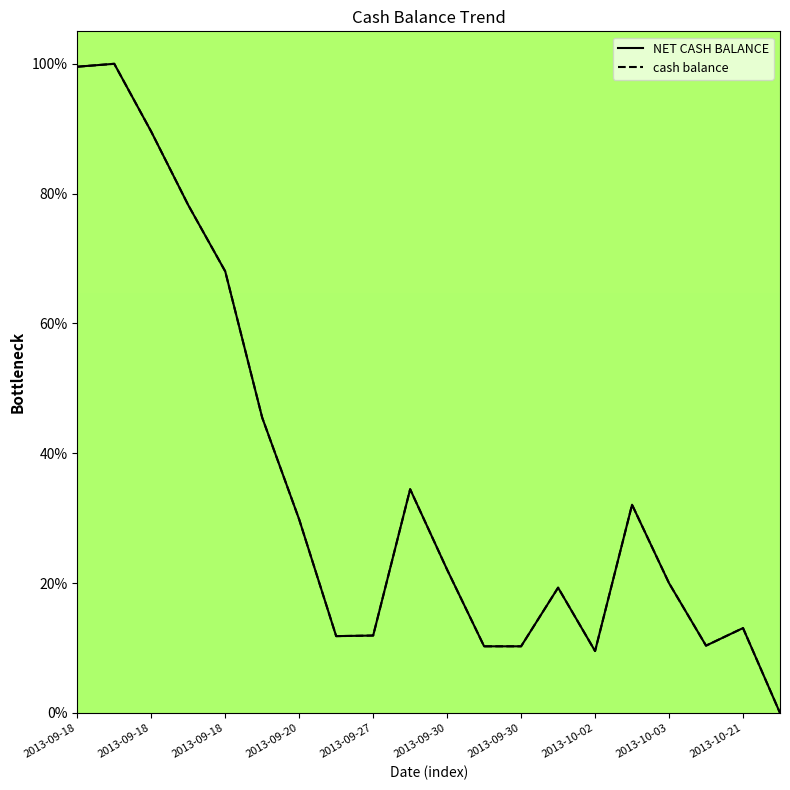

Where does the NET CASH BALANCE series first go above 22?

2013-09-18